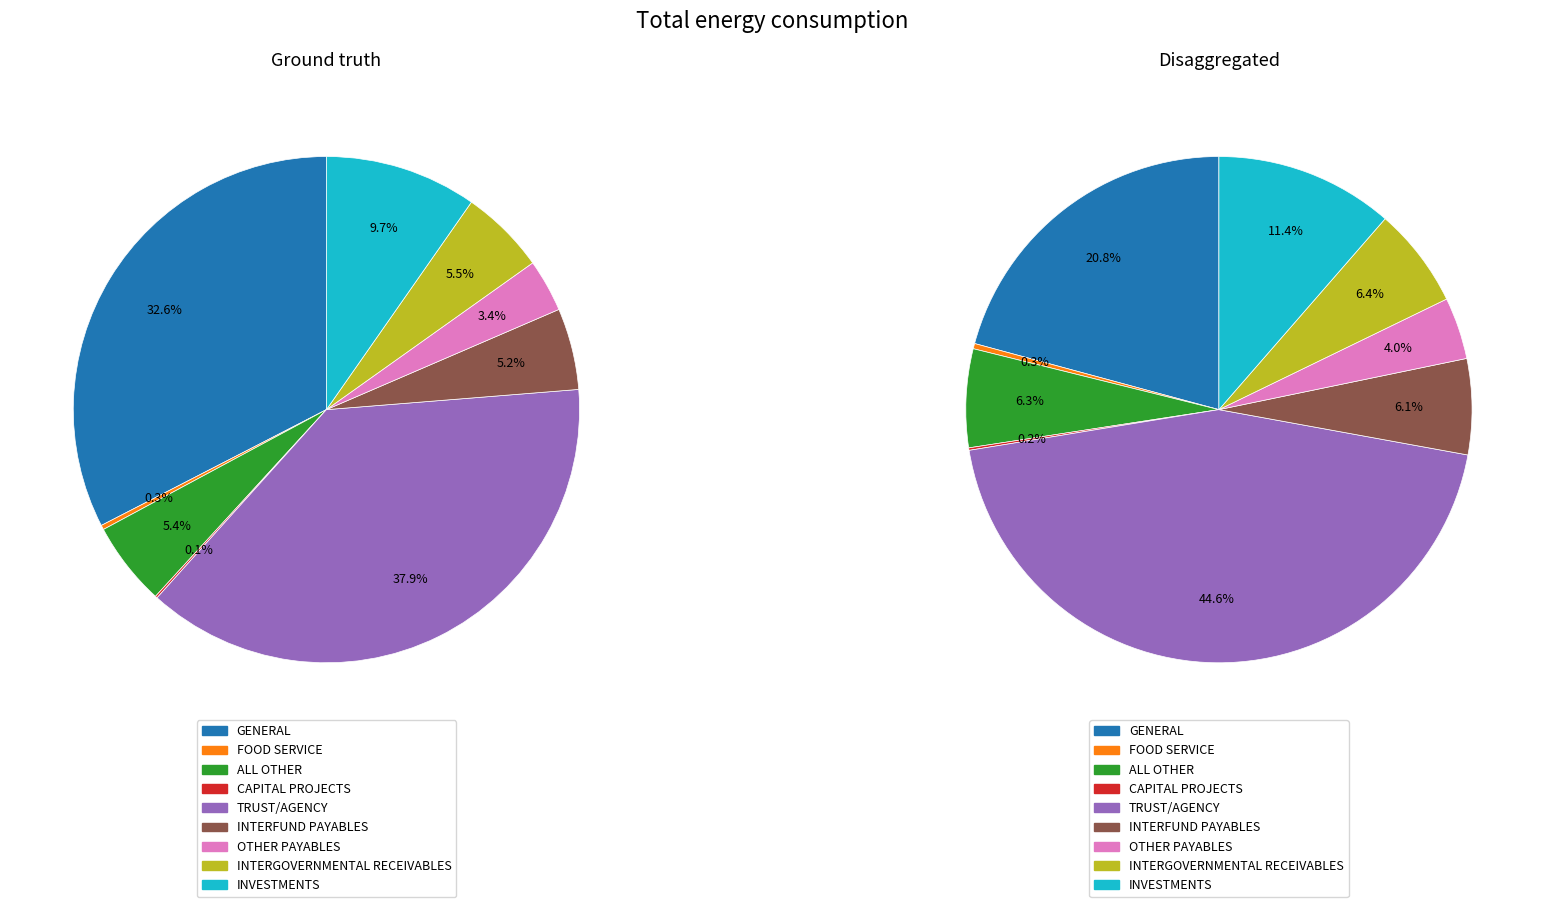

Rank the series by their average value, from lowest to highest.

Disaggregated, Ground truth